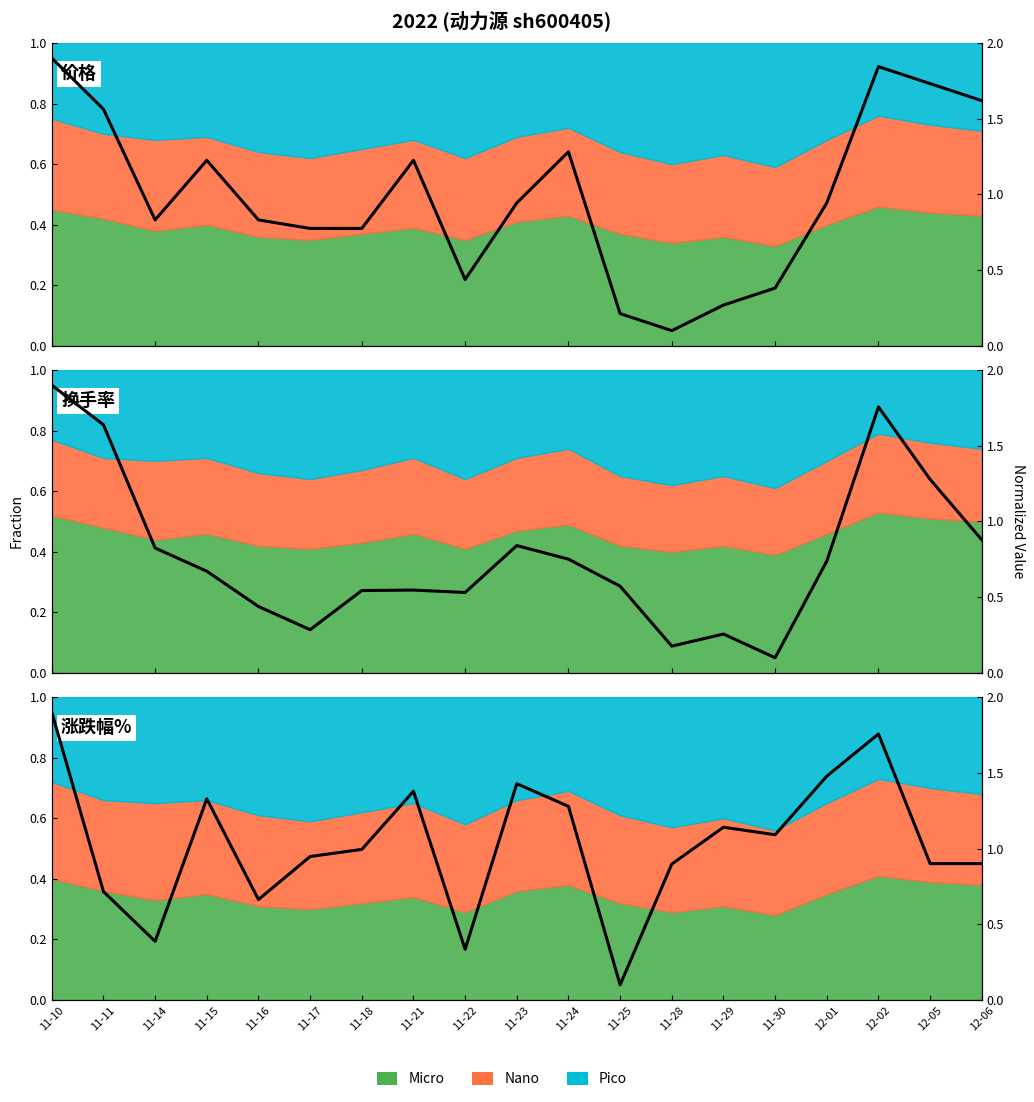

After their last crossing, which series has the higher values: 换手率 or 价格?

价格